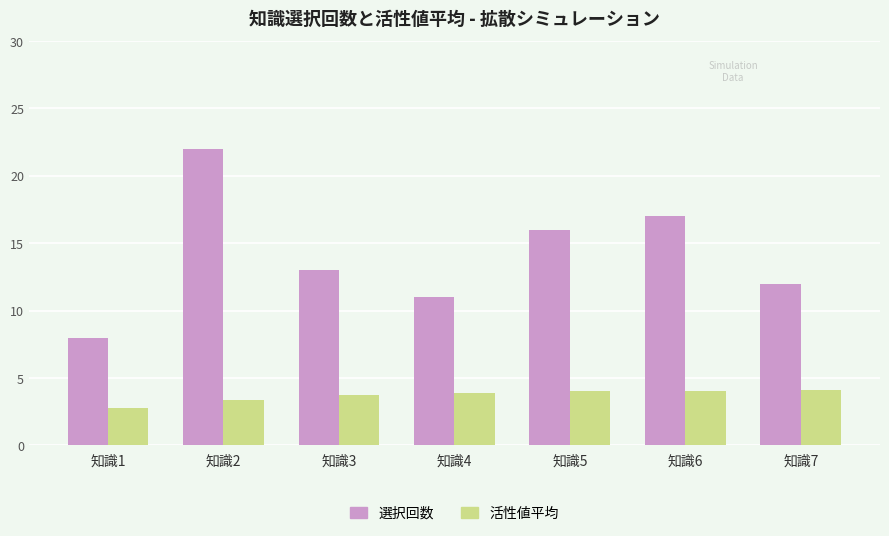

The 選択回数 series shows 17.0 at 知識6. True or false?

True